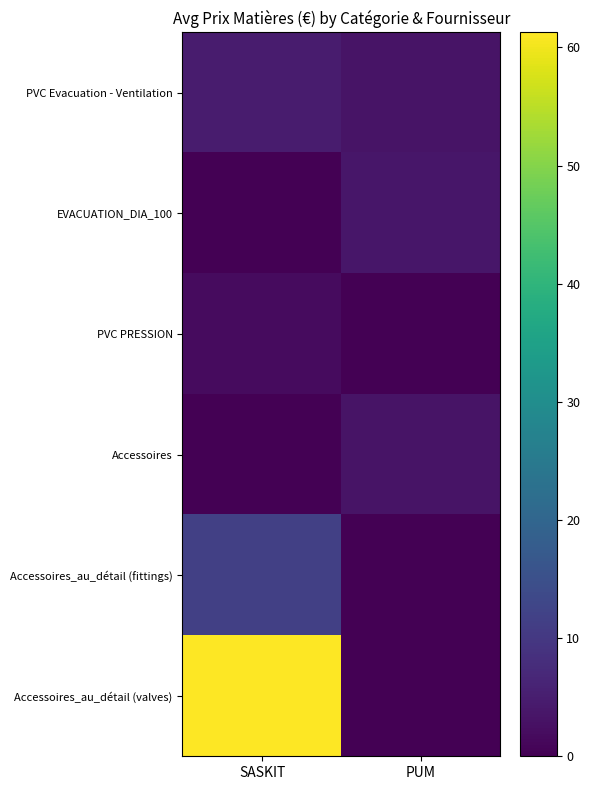

Reading left to right, transcribe all the data shown in this chart.

PVC Evacuation - Ventilation: SASKIT=4.5	PUM=3.1
EVACUATION_DIA_100: SASKIT=0.0	PUM=3.7
PVC PRESSION: SASKIT=1.7	PUM=0.0
Accessoires: SASKIT=0.0	PUM=3.2
Accessoires_au_détail (fittings): SASKIT=11.5	PUM=0.0
Accessoires_au_détail (valves): SASKIT=61.3	PUM=0.0